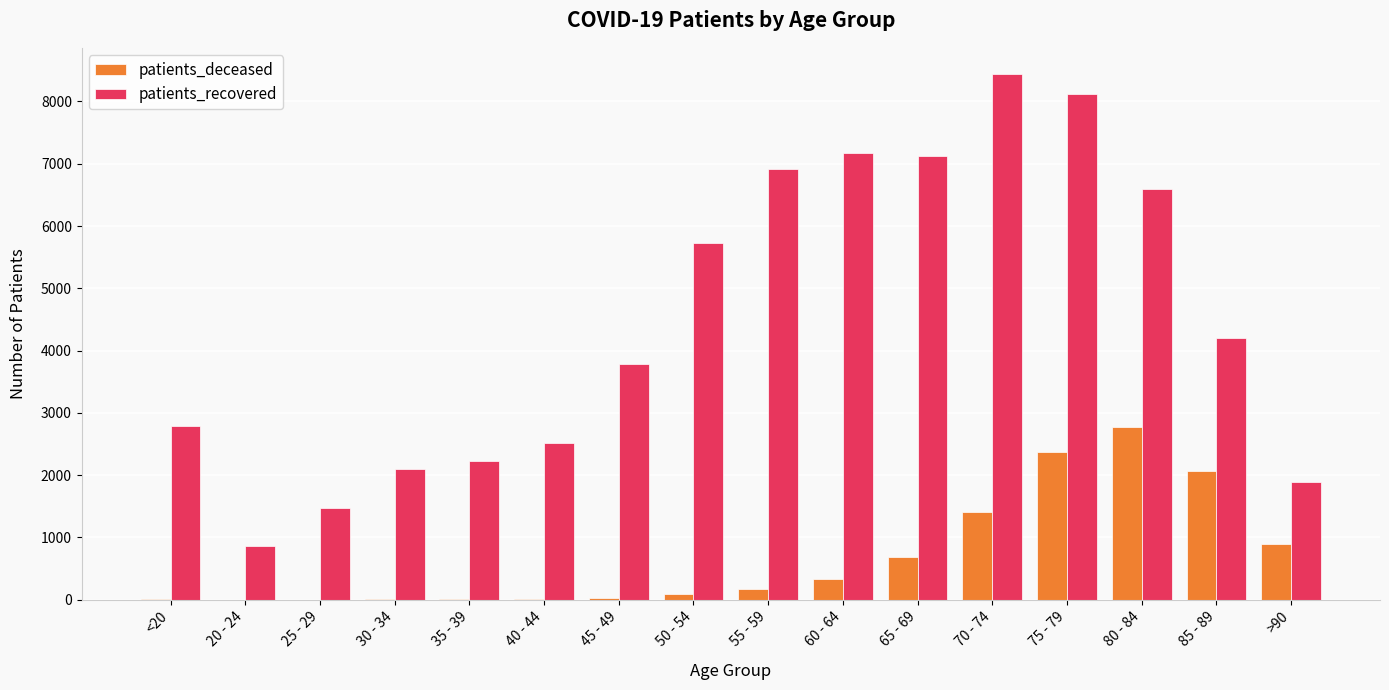

Is it true that patients_recovered equals 2492 at 25 - 29?

False